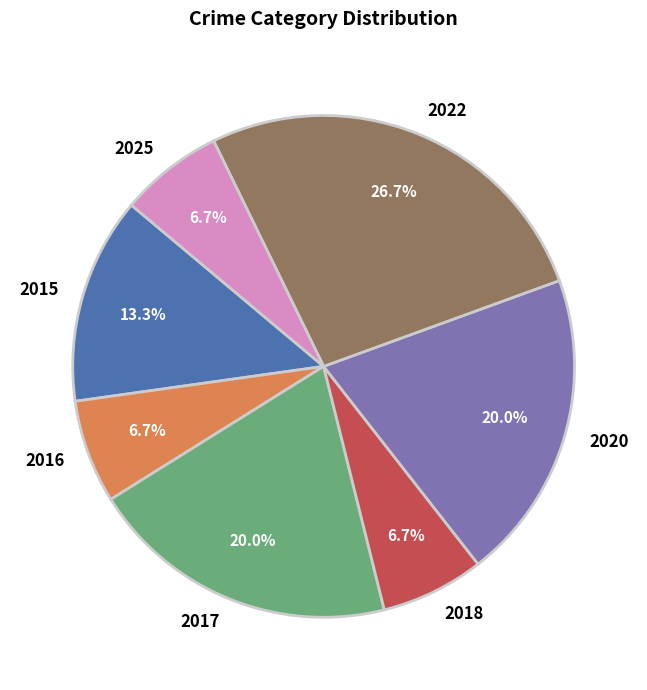

What is the ratio of the value at 2020 to the value at 2018?

3.0